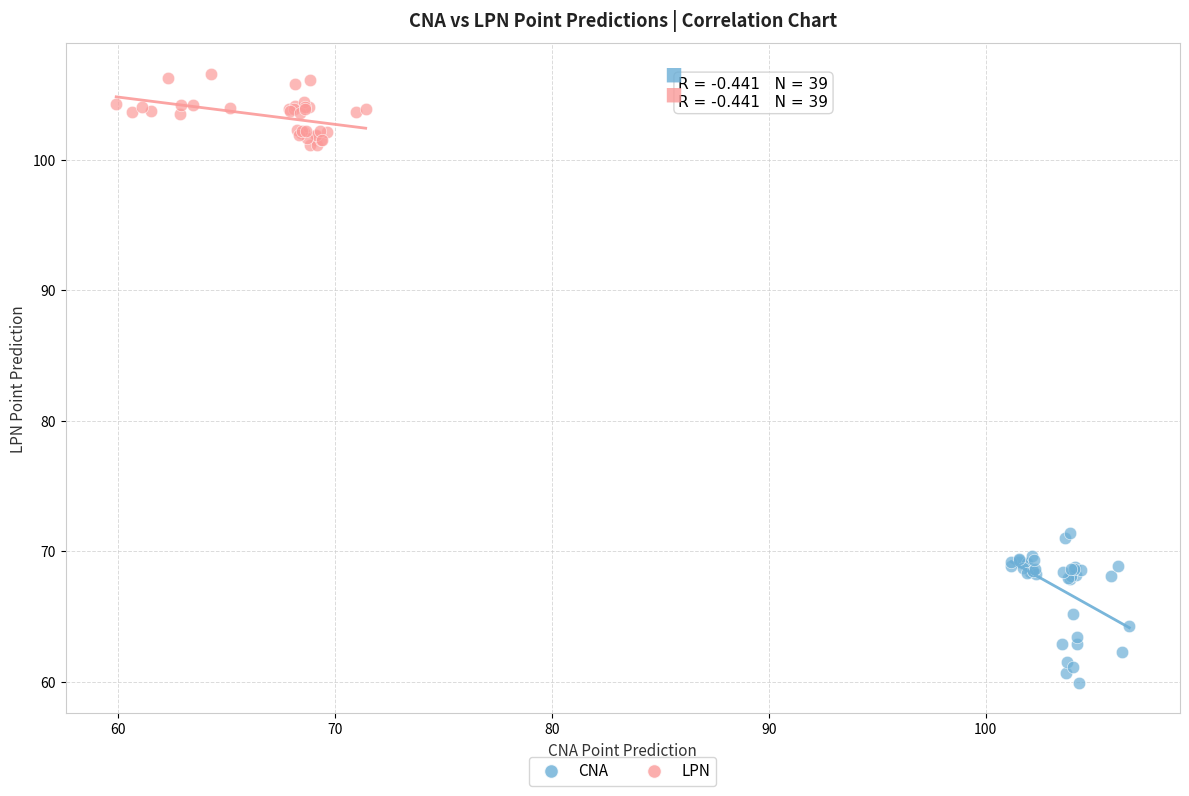

Which series contains the highest Y value?

LPN